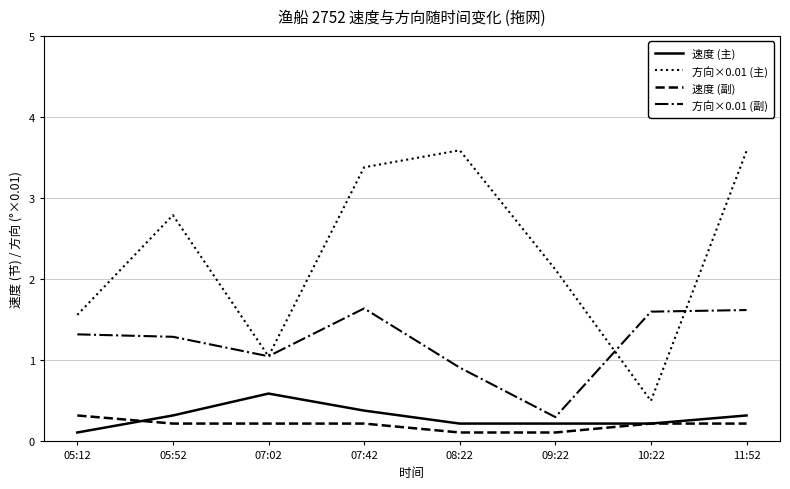

Which series ends up on top after the final intersection of 速度 (副) and 速度 (主)?

速度 (主)